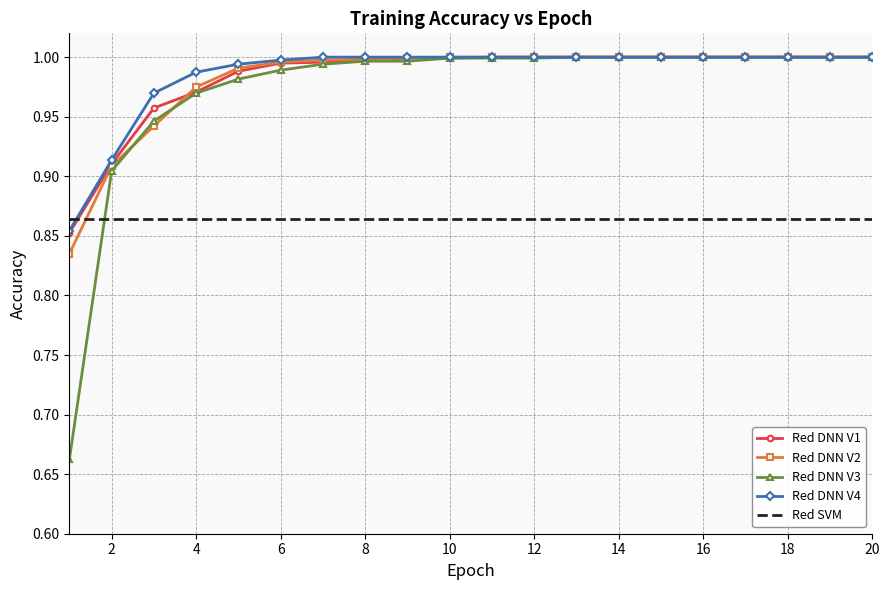

Which series has the largest range (max minus min)?

Red DNN V3